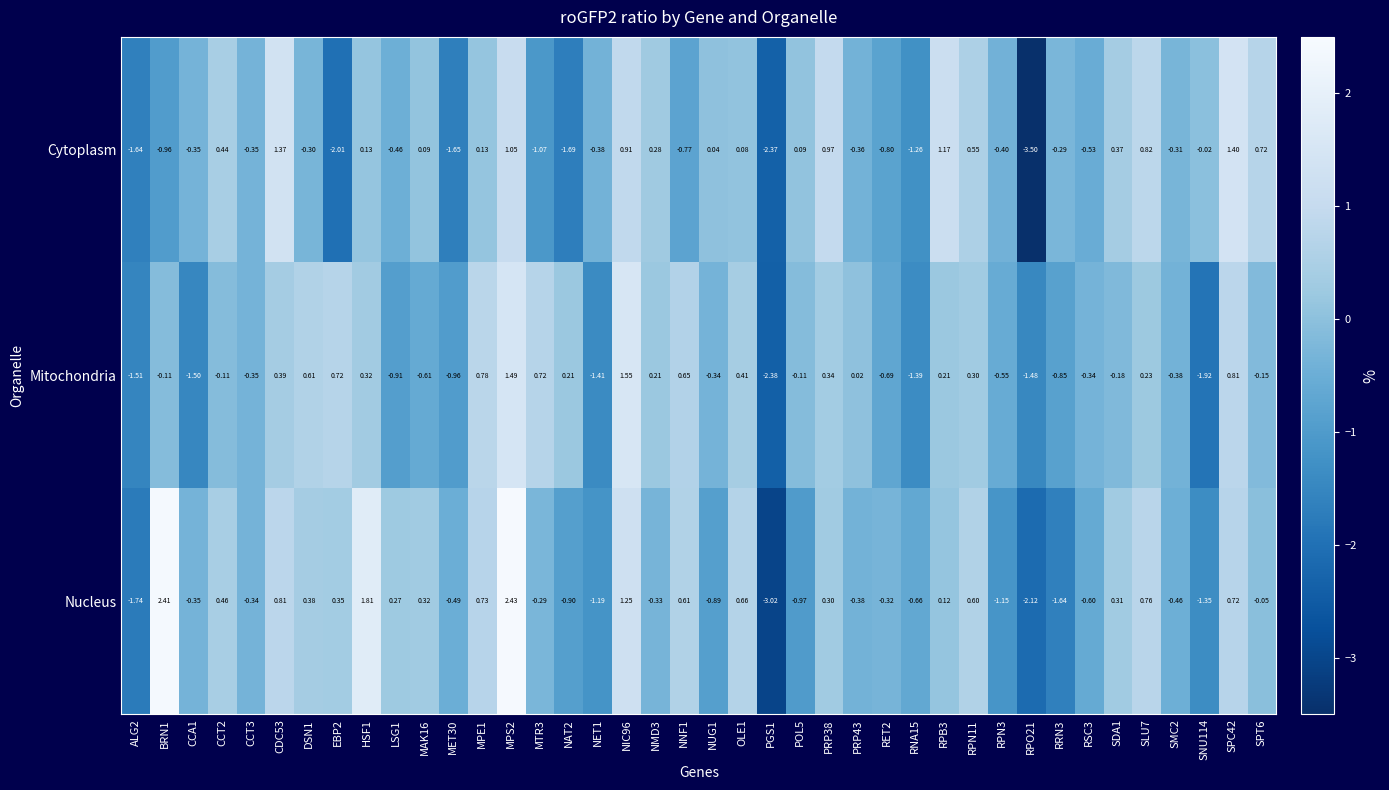

Which series has the largest total across all categories?

Nucleus